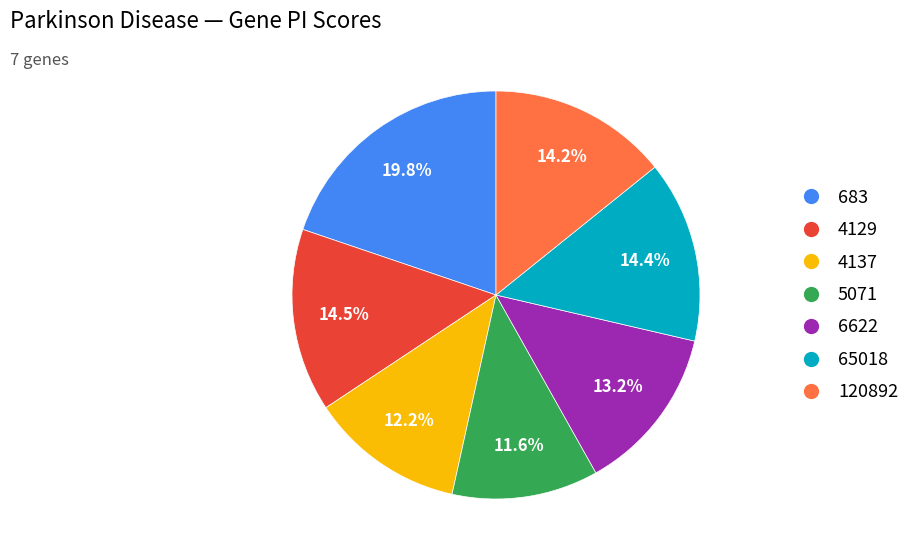

Which slice is the largest?

683